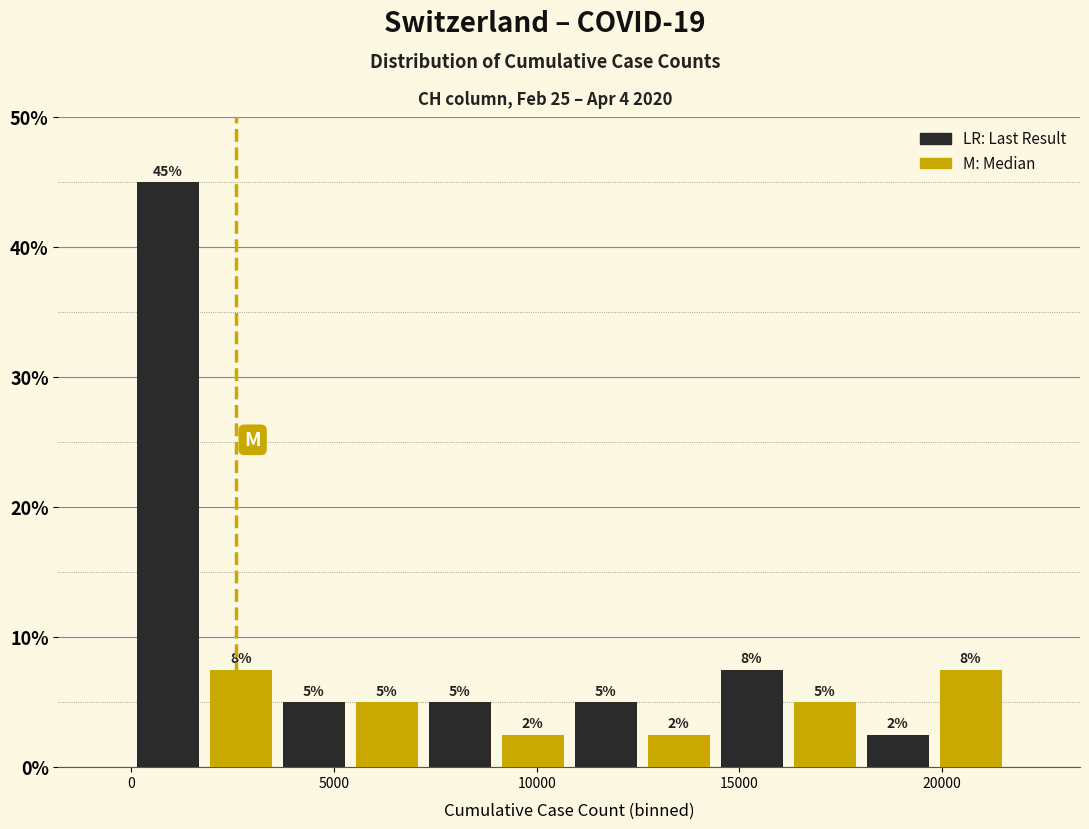

Read against the x-axis, roughly where is the centre of the tallest bar?

1000